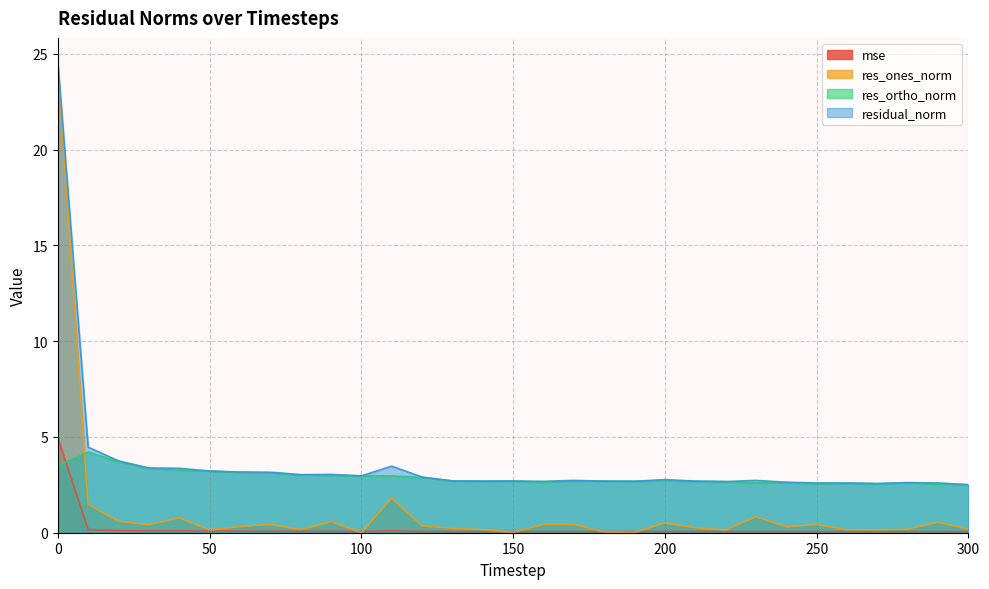

Which series has the largest total across all categories?

residual_norm